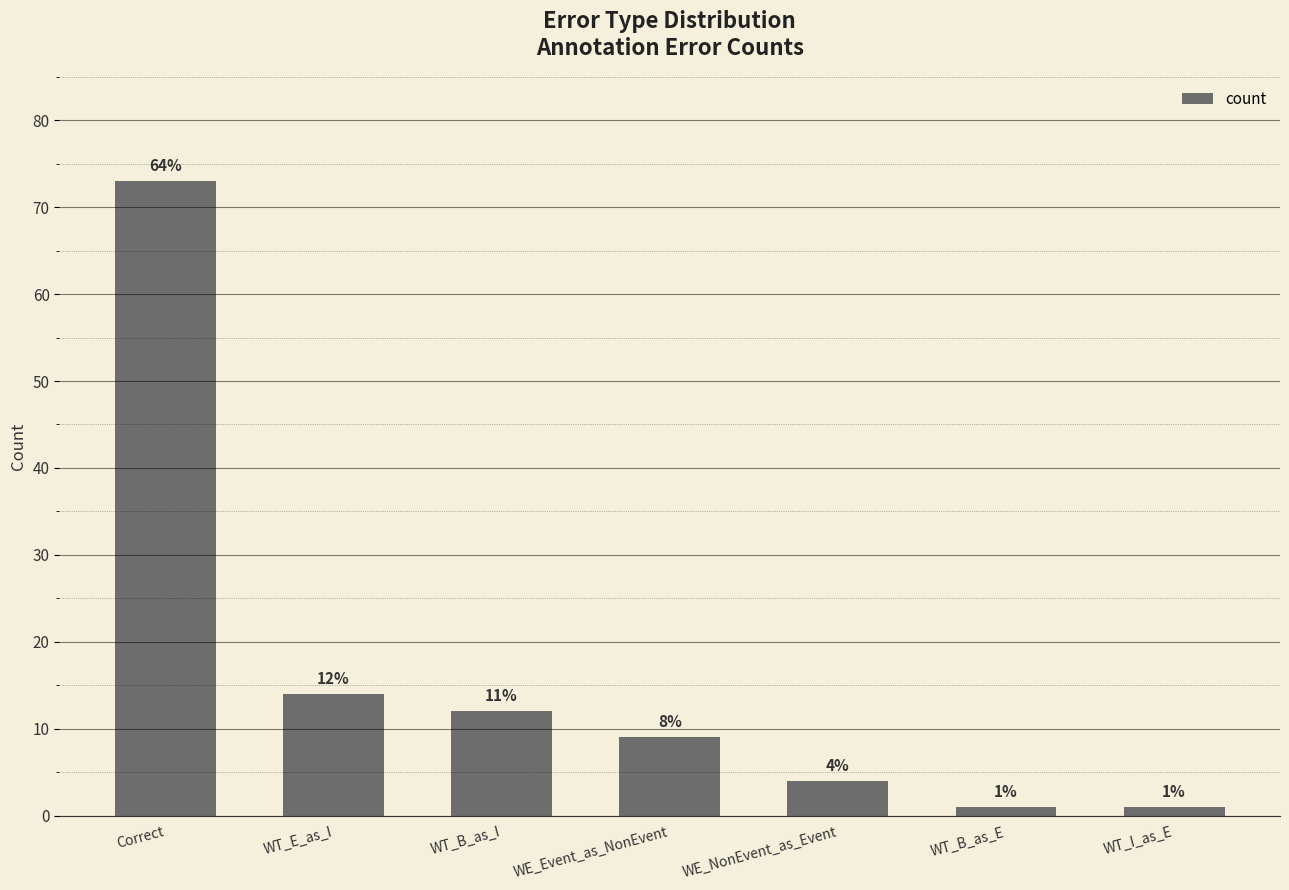

What is the maximum value shown in the chart?

73